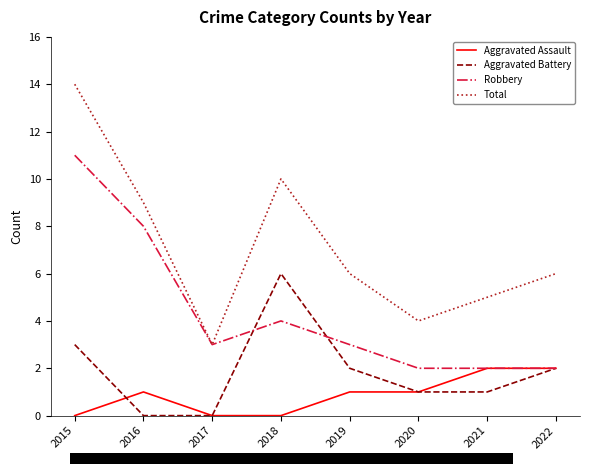

What value does the Total series have at 2017?

3